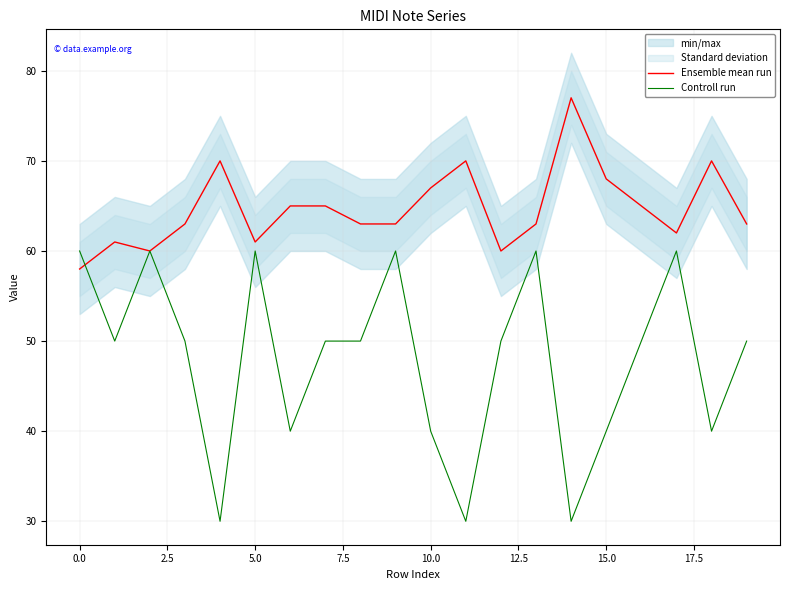

What is the minimum value shown in the chart?

30